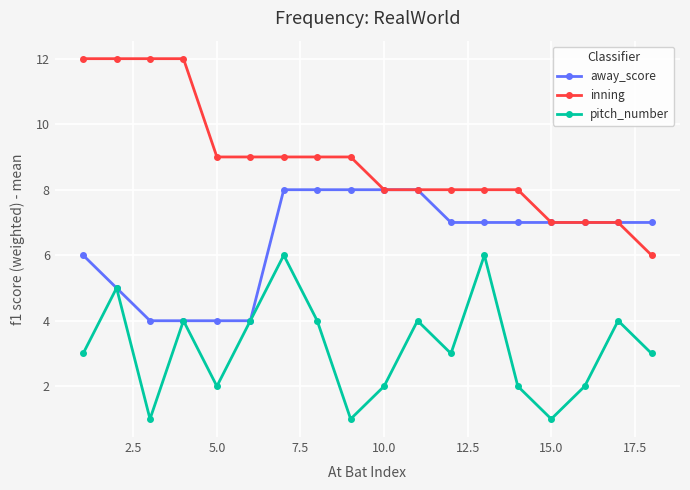

What is the average value of the away_score series?

6